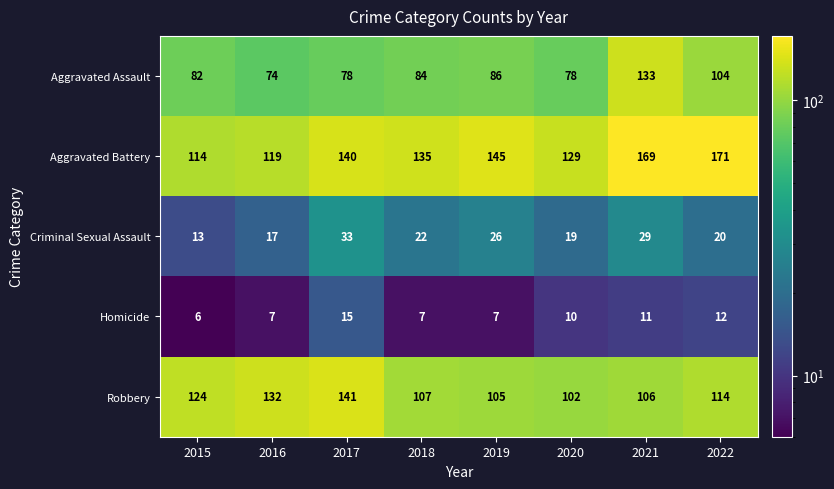

The Robbery series shows 124 at 2015. True or false?

True